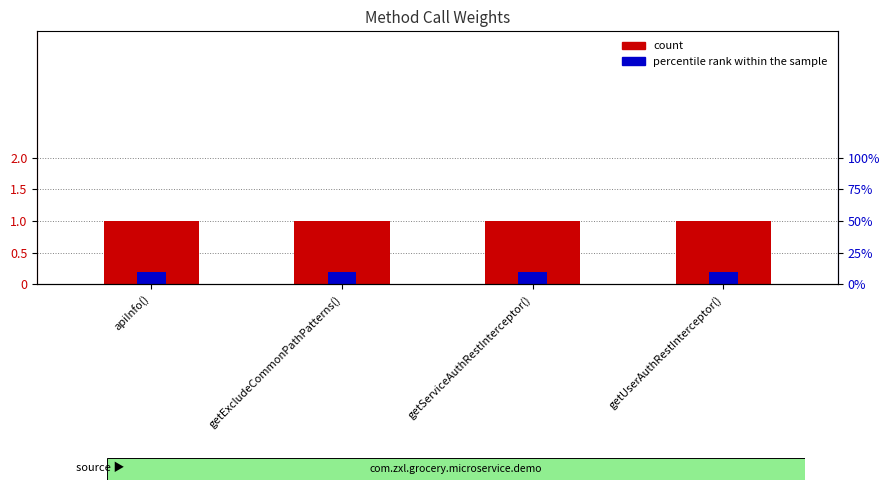

What is the label of the 3rd bar from the left?

getServiceAuthRestInterceptor()